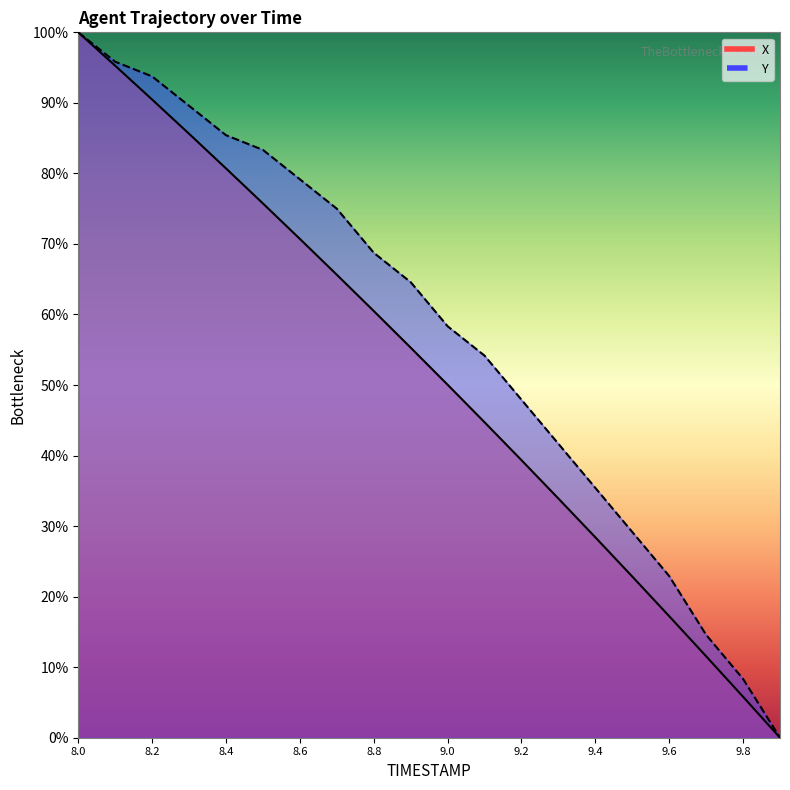

What is the label of the 14th point from the left?

9.3